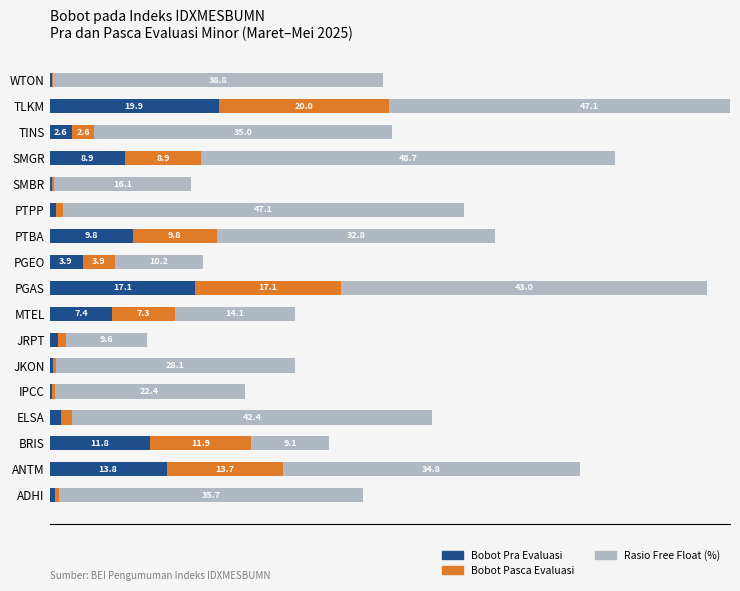

Rank the series by their maximum value, from lowest to highest.

Bobot Pra Evaluasi, Bobot Pasca Evaluasi, Rasio Free Float (%)